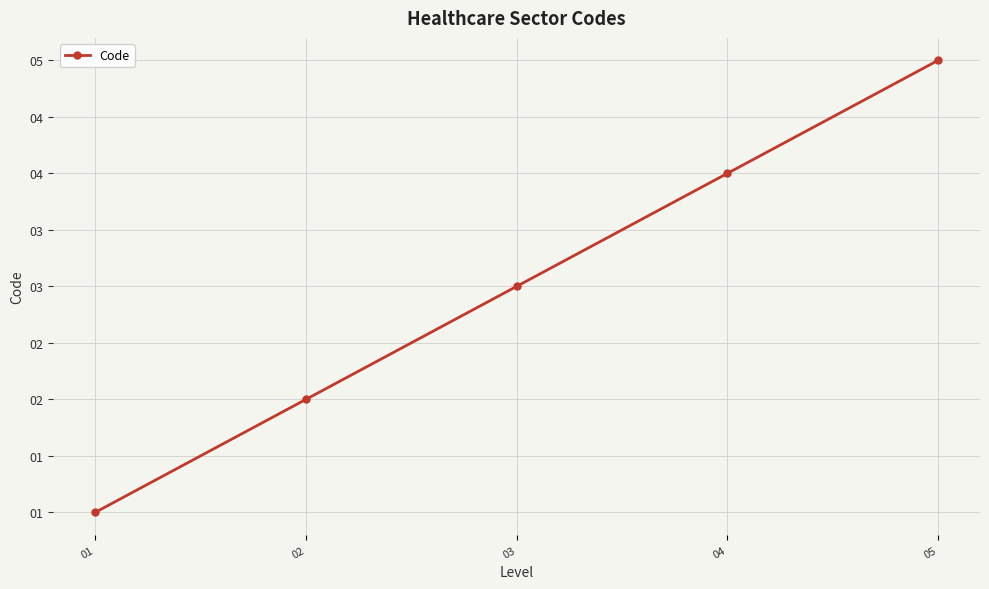

At which label does the data first exceed 3?

04